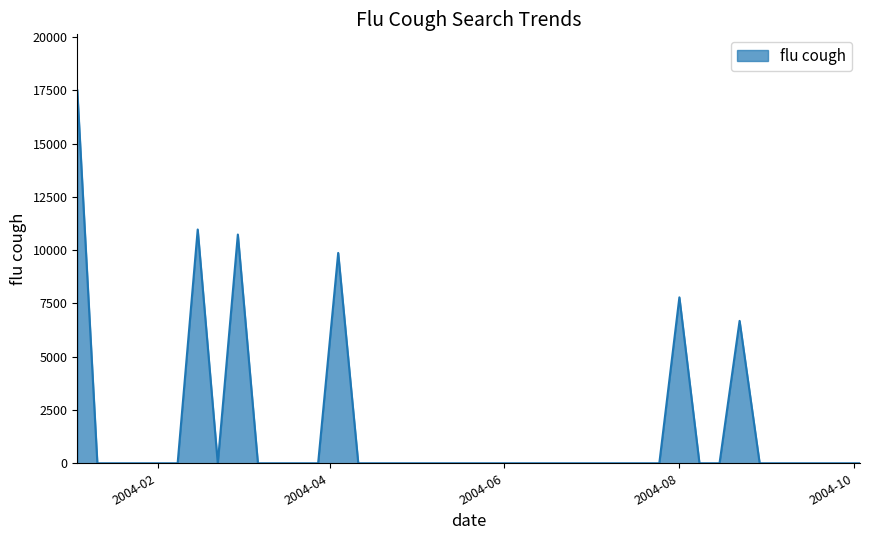

What is the average value?

1588.7